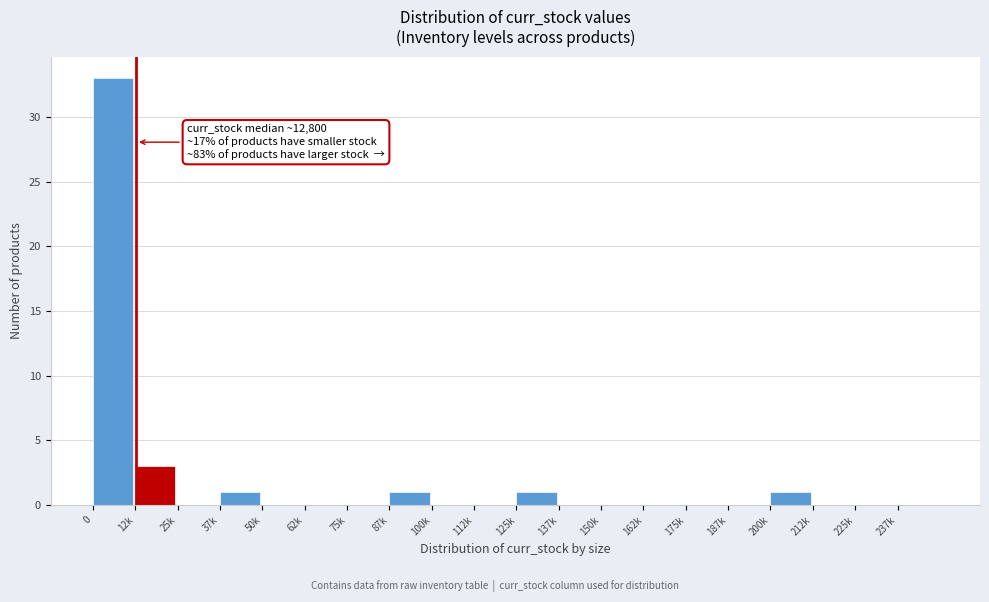

Reading left to right, extract all data points from this chart.

0=33	12k=3	25k=0	37k=1	50k=0	62k=0	75k=0	87k=1	100k=0	112k=0	125k=1	137k=0	150k=0	162k=0	175k=0	187k=0	200k=1	212k=0	225k=0	237k=0